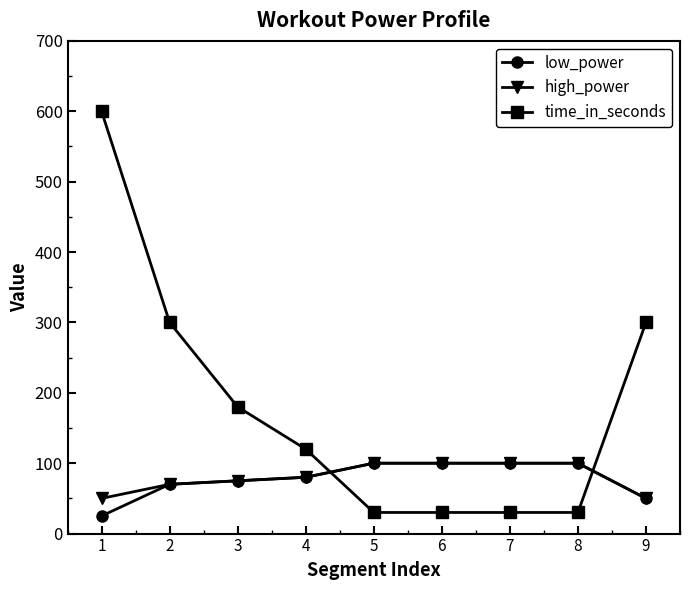

Reading left to right, extract all data points from this chart.

low_power: 25	70	75	80	100	100	100	100	50
high_power: 50	70	75	80	100	100	100	100	50
time_in_seconds: 600	300	180	120	30	30	30	30	300